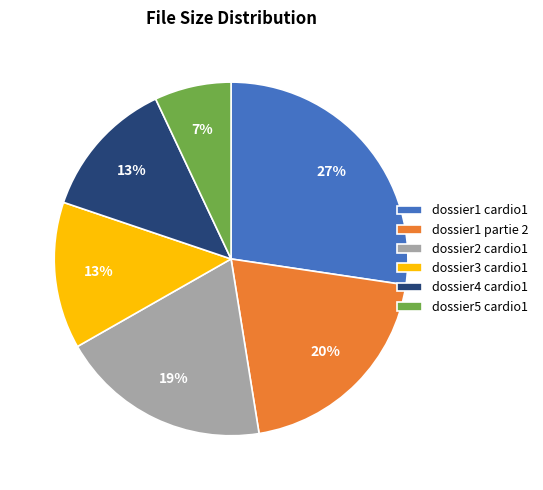

What is the ratio of the value at dossier3 cardio1 to the value at dossier1 partie 2?

0.7